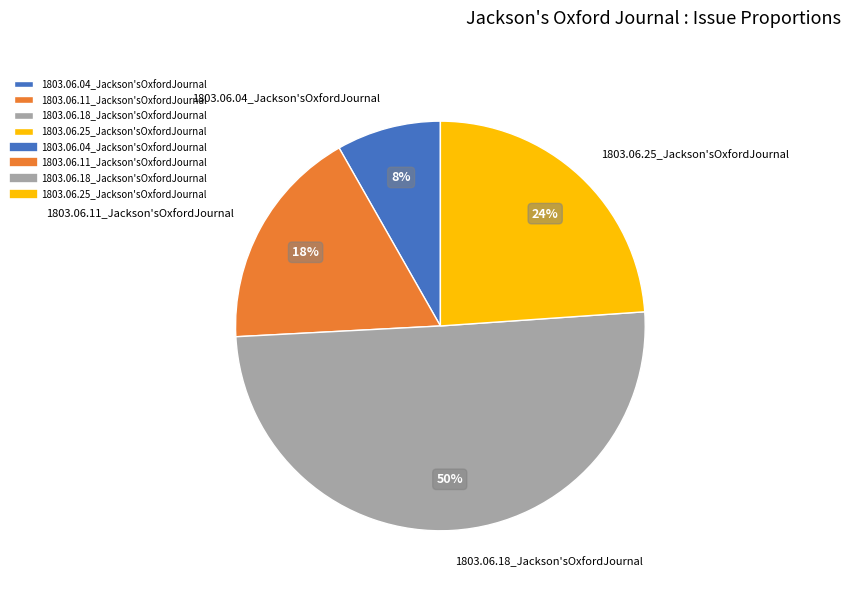

Do 1803.06.25_Jackson'sOxfordJournal and 1803.06.11_Jackson'sOxfordJournal together represent more than half of the pie?

No